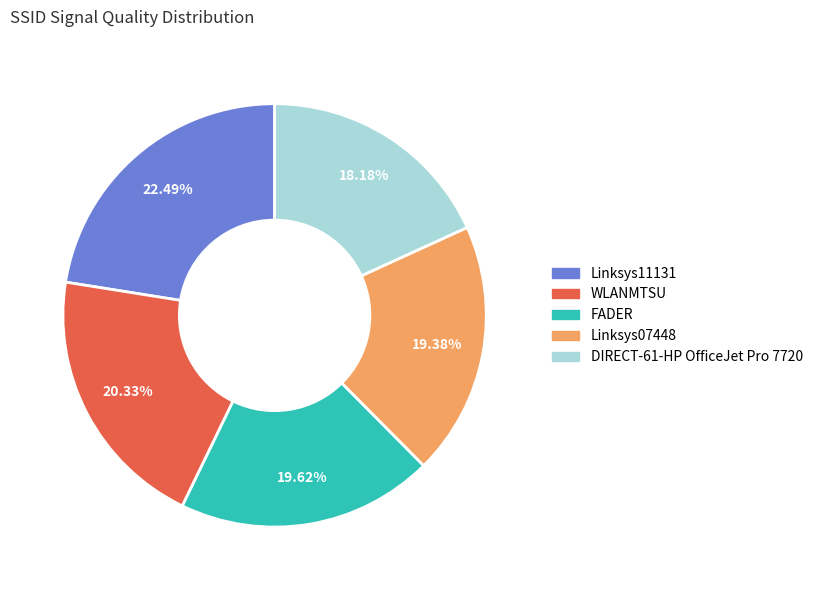

Is there a majority slice in this chart?

No